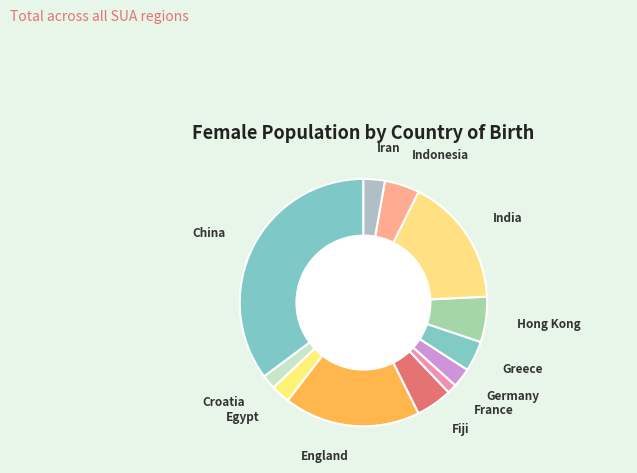

What is the smallest slice in the pie chart?

France